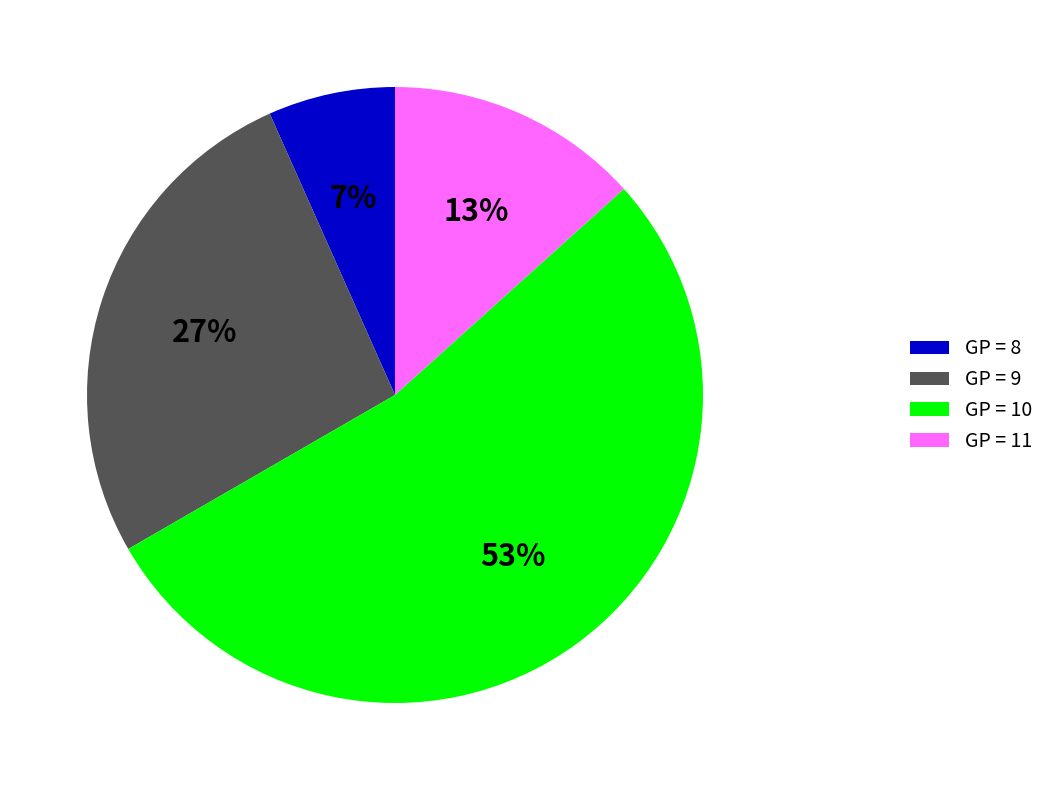

To the nearest percent, what portion does GP = 10 represent?

53%